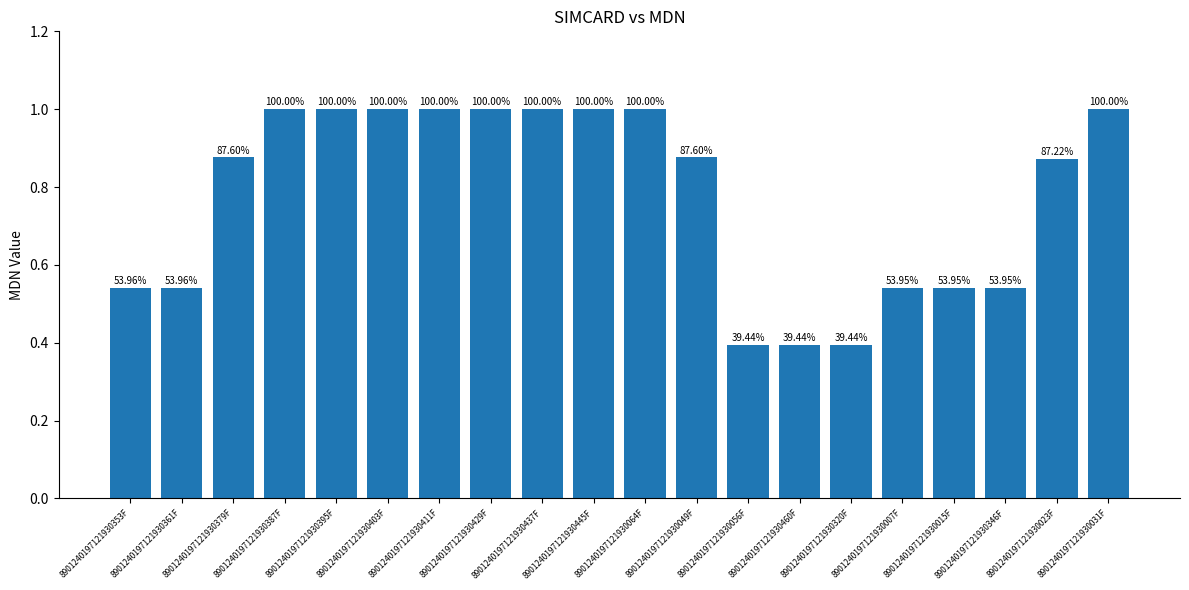

Where is the data nearest to the value 0?

8901240197121930056F